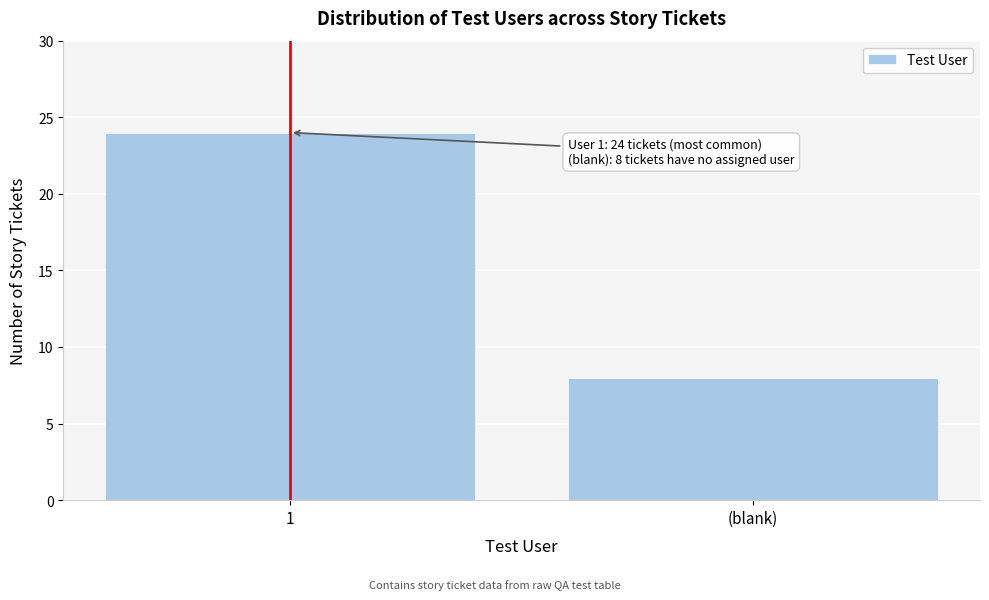

Reading left to right, transcribe all the data shown in this chart.

24	8